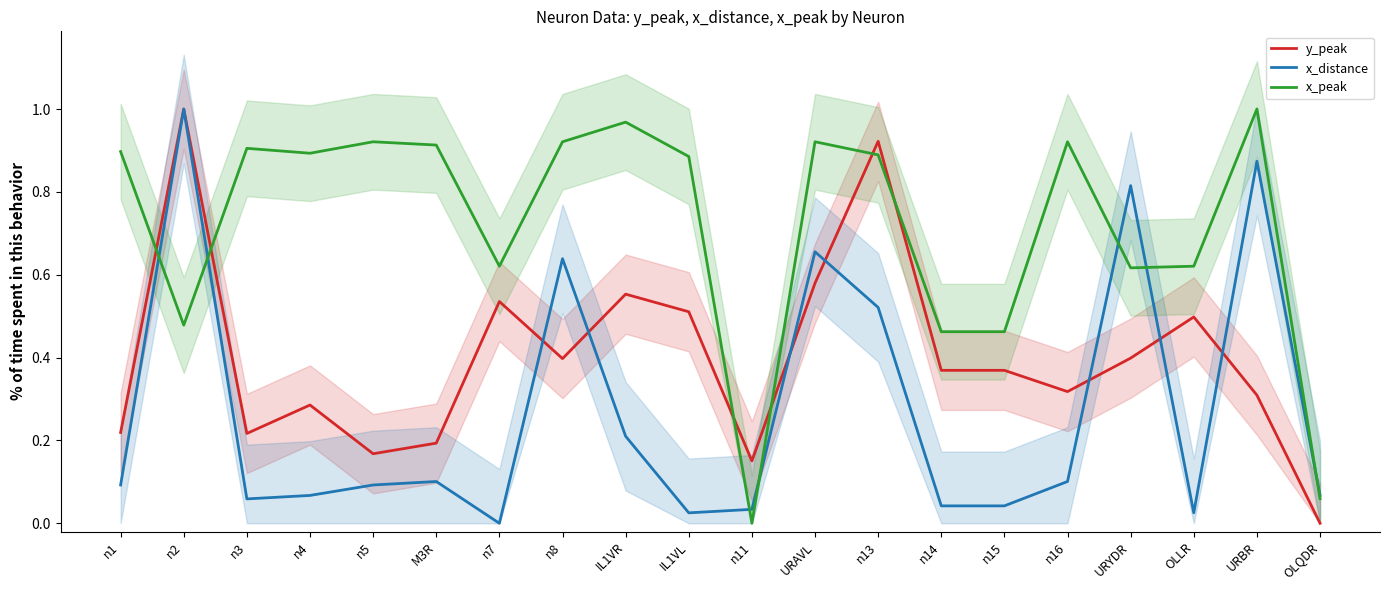

What value does the x_peak series have at n15?

0.5